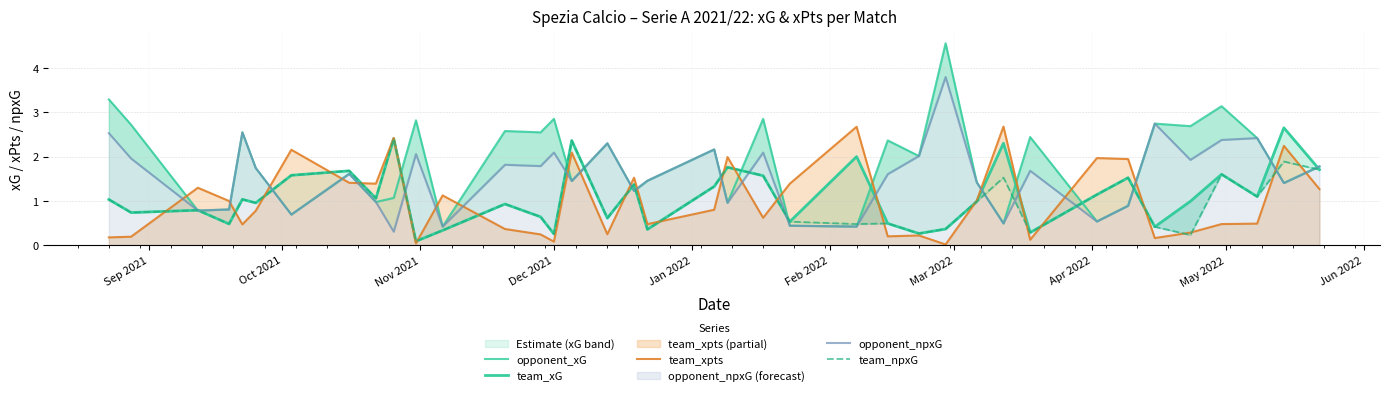

At how many categories does at least one series exceed 2?

24